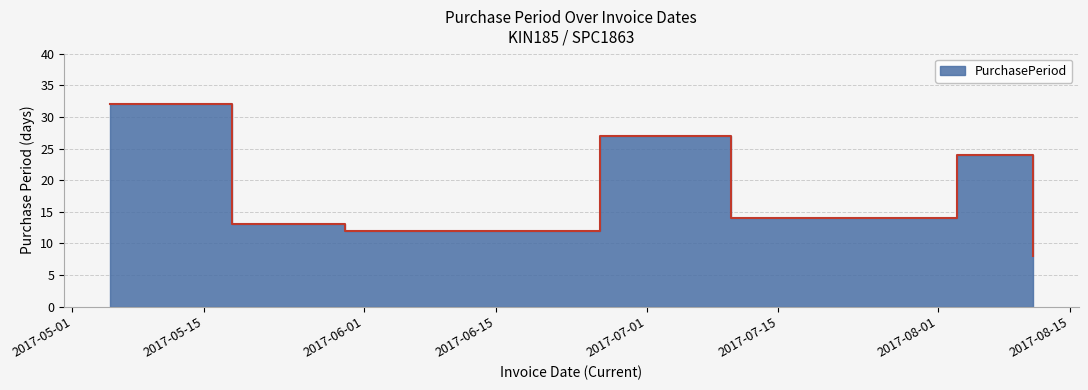

Reading left to right, transcribe all the data shown in this chart.

32	13	12	27	14	24	8